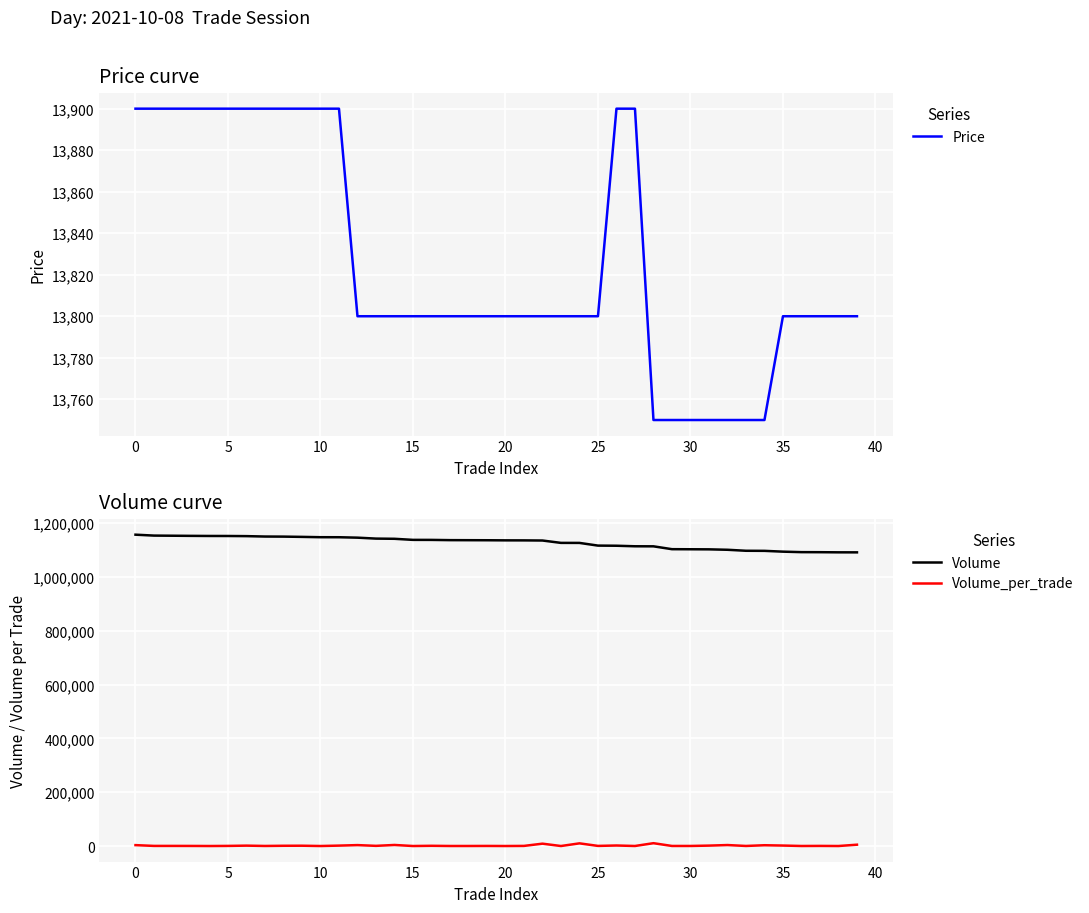

True or false: Volume and Volume_per_trade cross at least once.

False